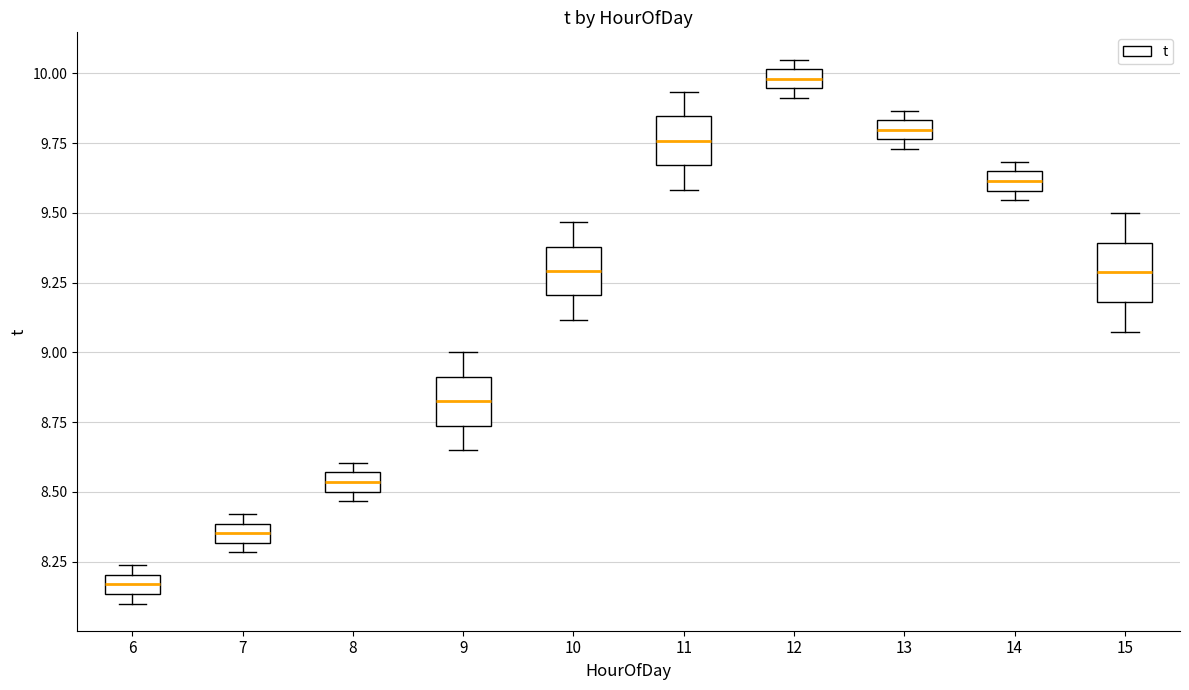

Which box has the lowest median line?

6